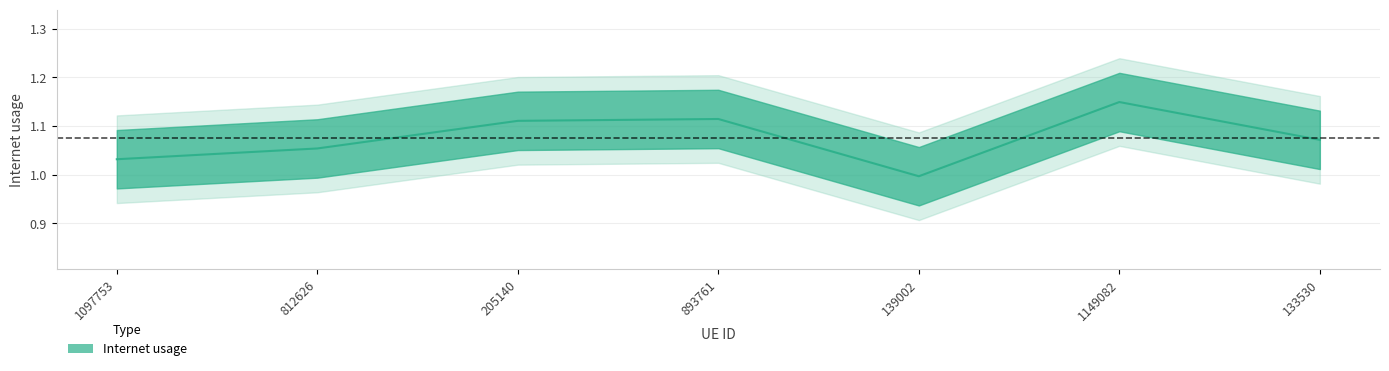

Is this an area chart (filled region under the line)?

No